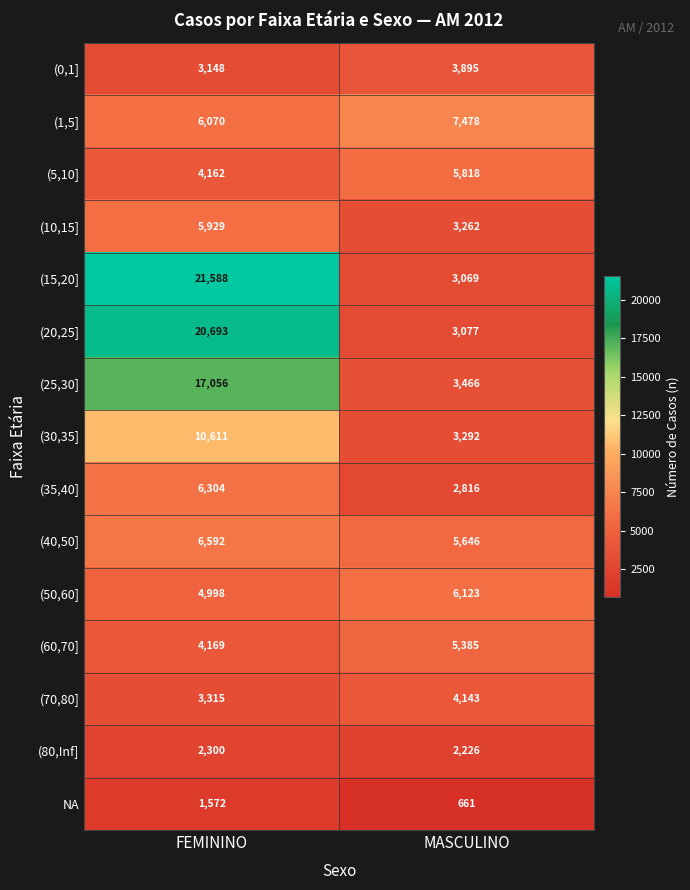

What is the average value of the (80,Inf] series?

2263